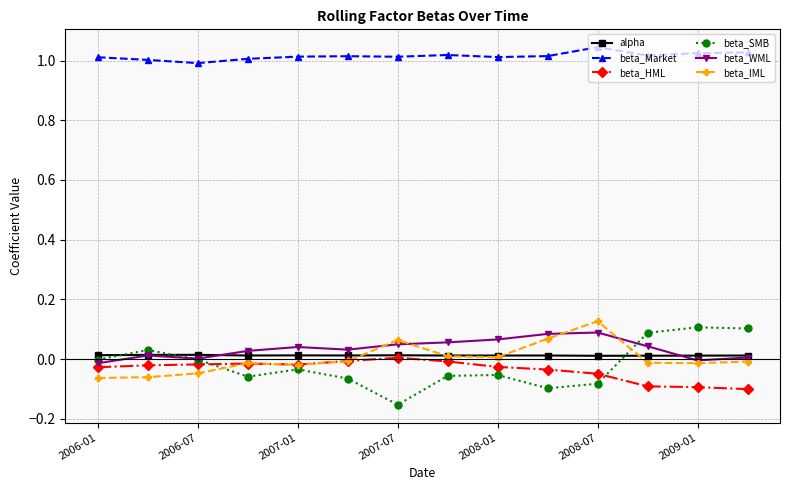

True or false: beta_WML and beta_SMB cross at least once.

True